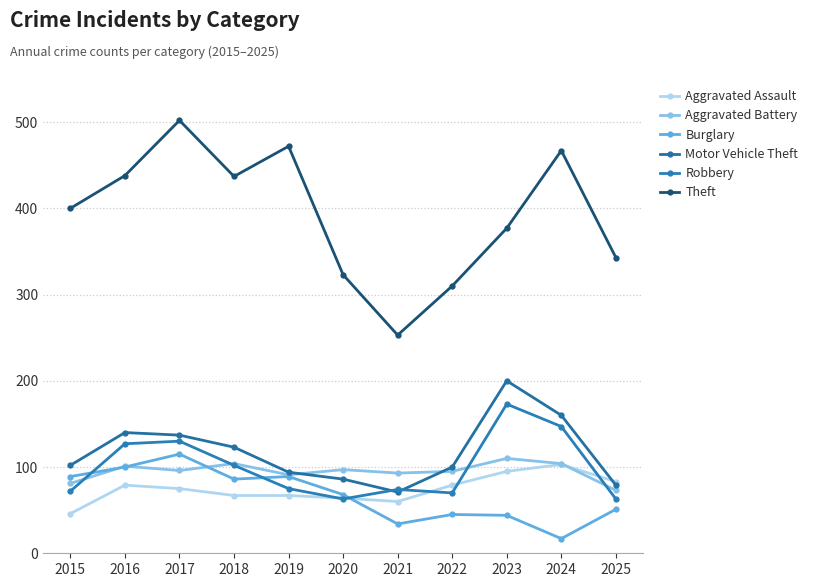

How many times do Aggravated Battery and Burglary cross each other?

3